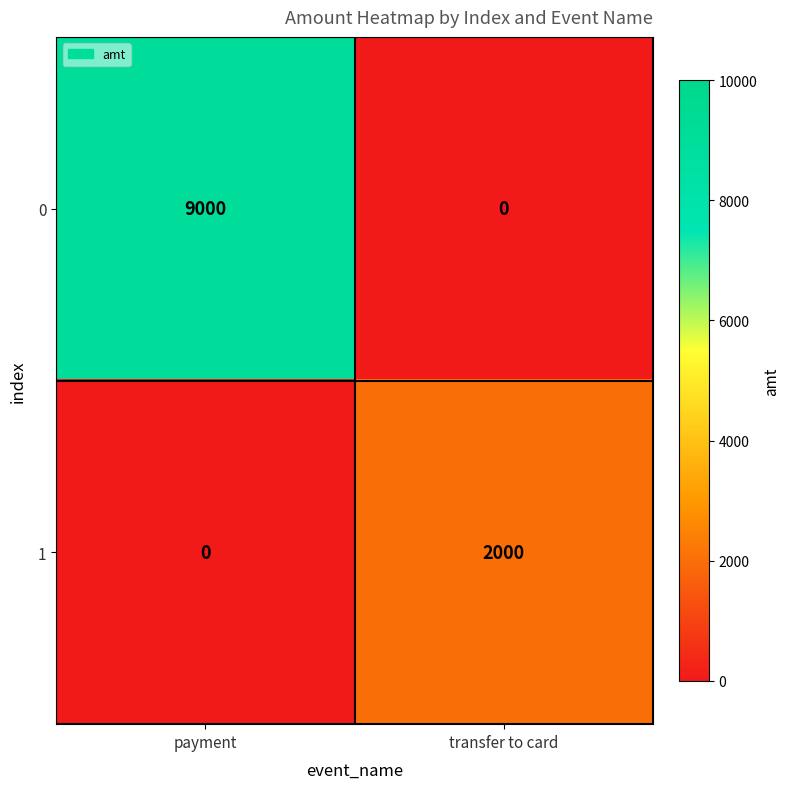

How many categories are shown in the chart?

2